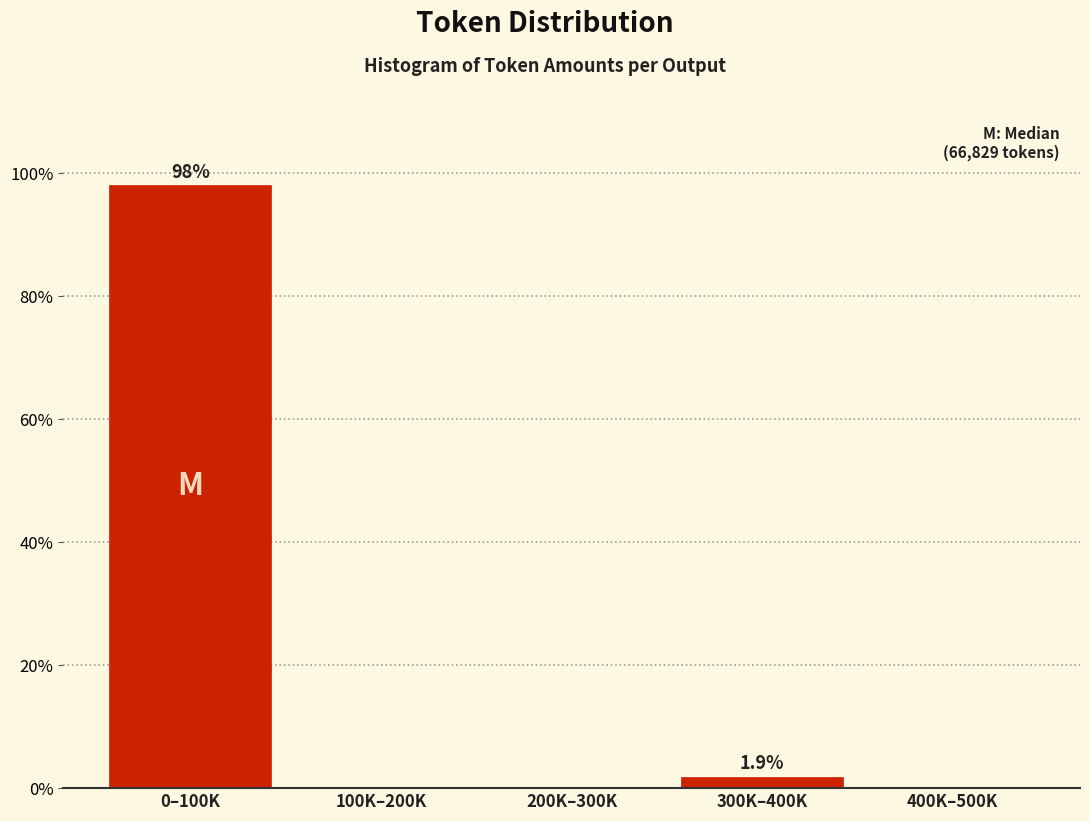

Reading right to left, extract all data points from this chart.

400K–500K=0.0	300K–400K=1.9	200K–300K=0.0	100K–200K=0.0	0–100K=98.1